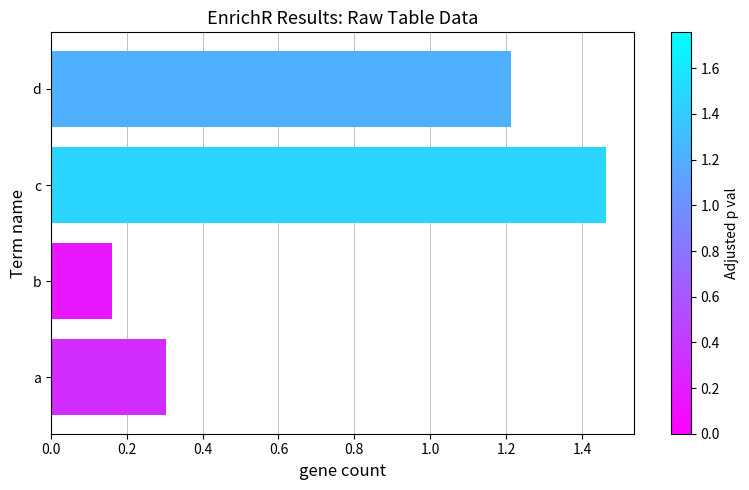

What is the average value?

0.8